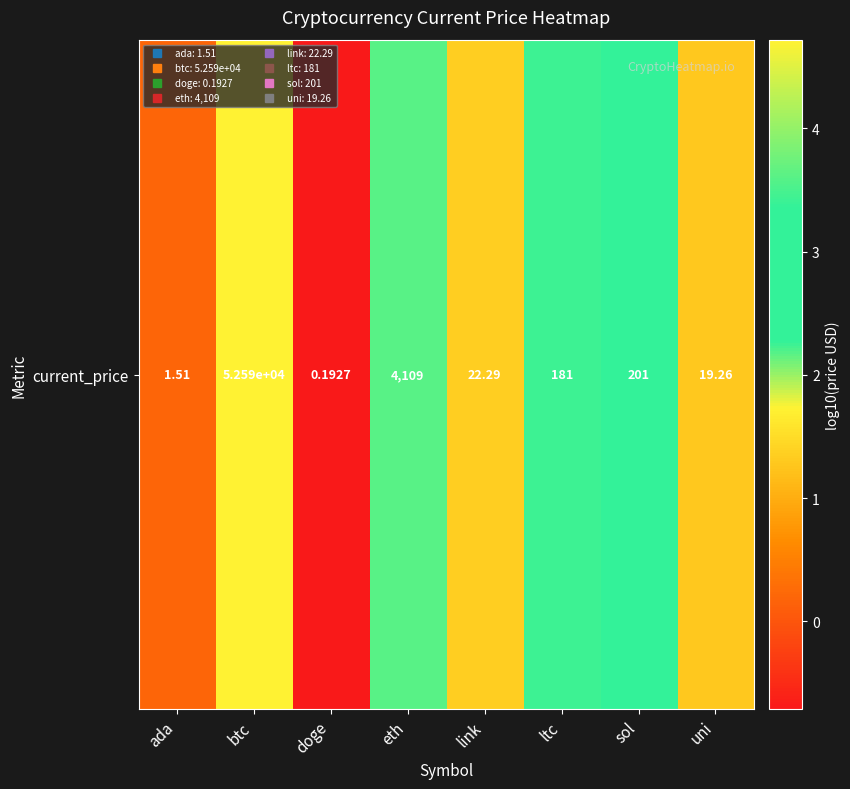

True or false: the data shows -0.5 at doge.

False